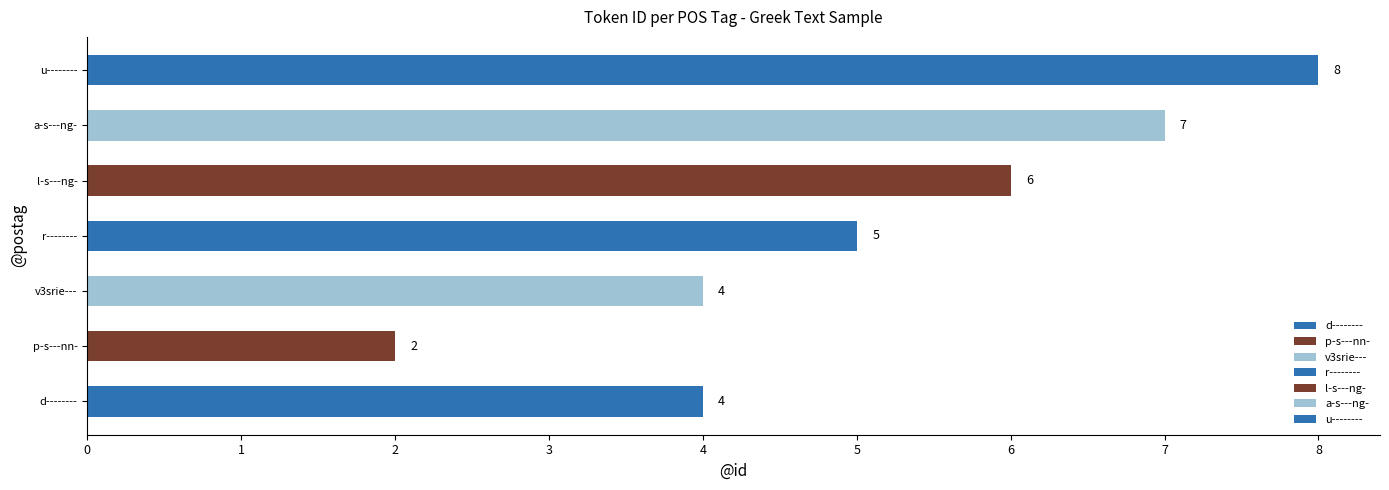

Reading top to bottom, what are all the values shown in this chart?

8	7	6	5	4	2	4